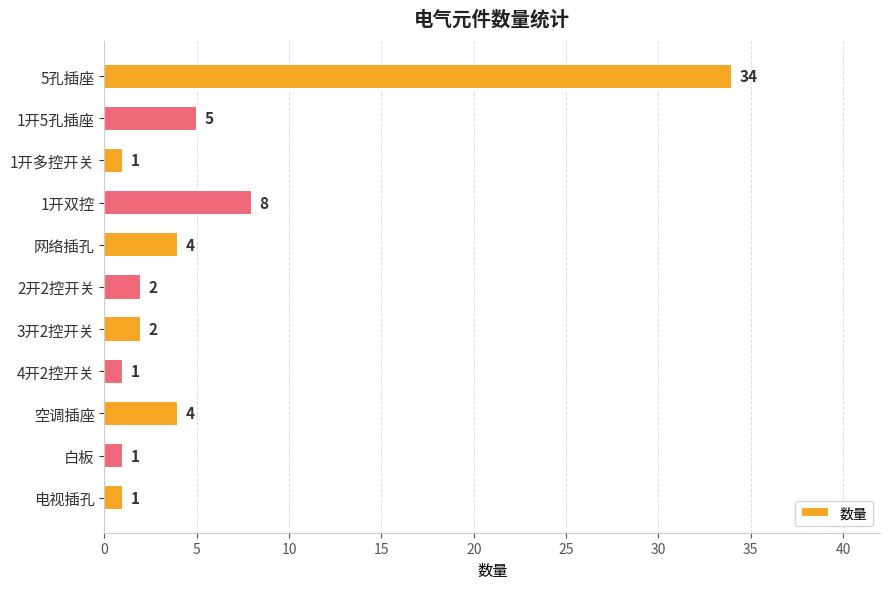

What is the label of the 9th bar from the bottom?

1开多控开关